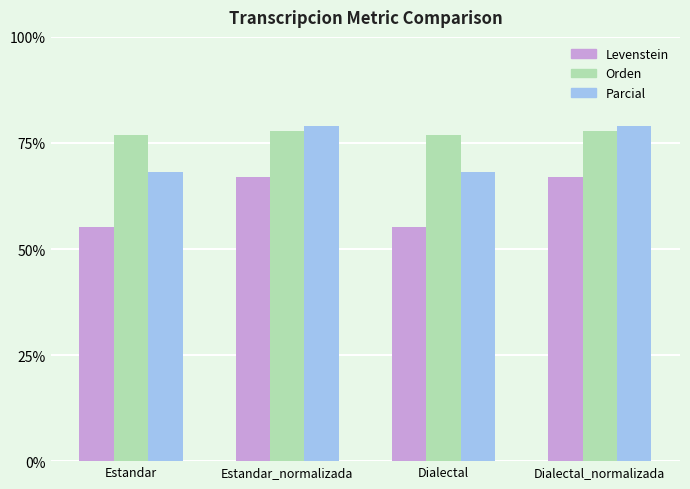

What is the total value across all series at Estandar_normalizada?

223.7